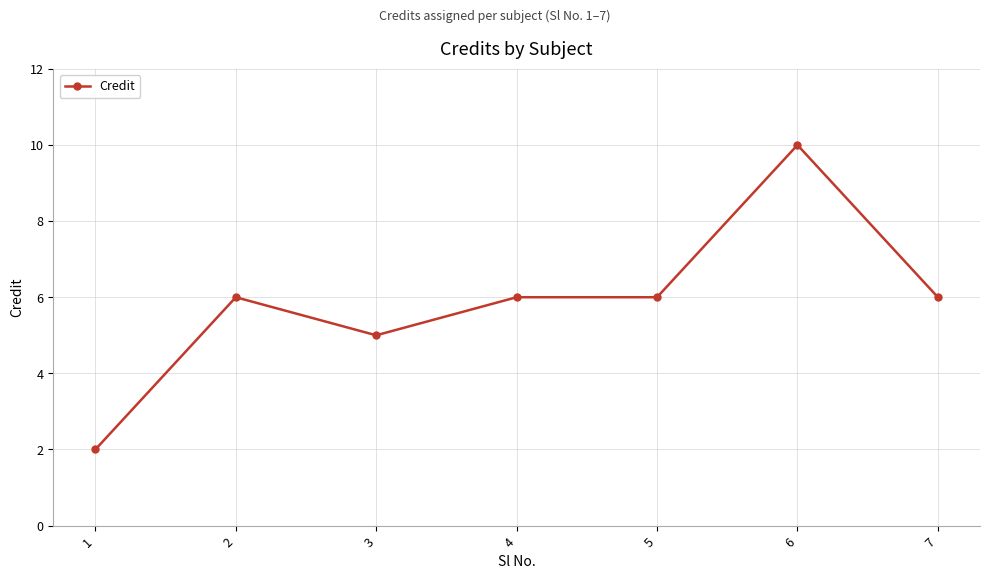

What is the minimum value shown in the chart?

2